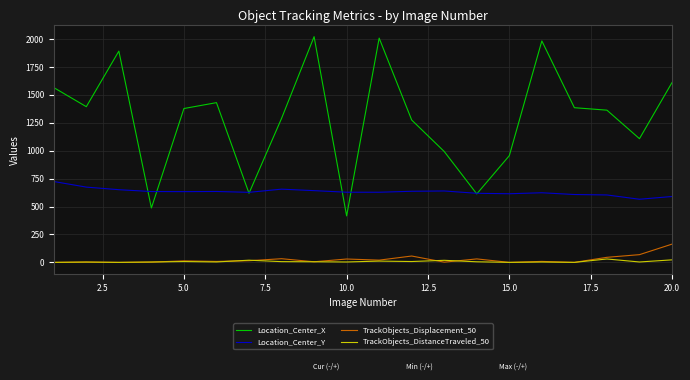

How many series are shown in this chart?

4